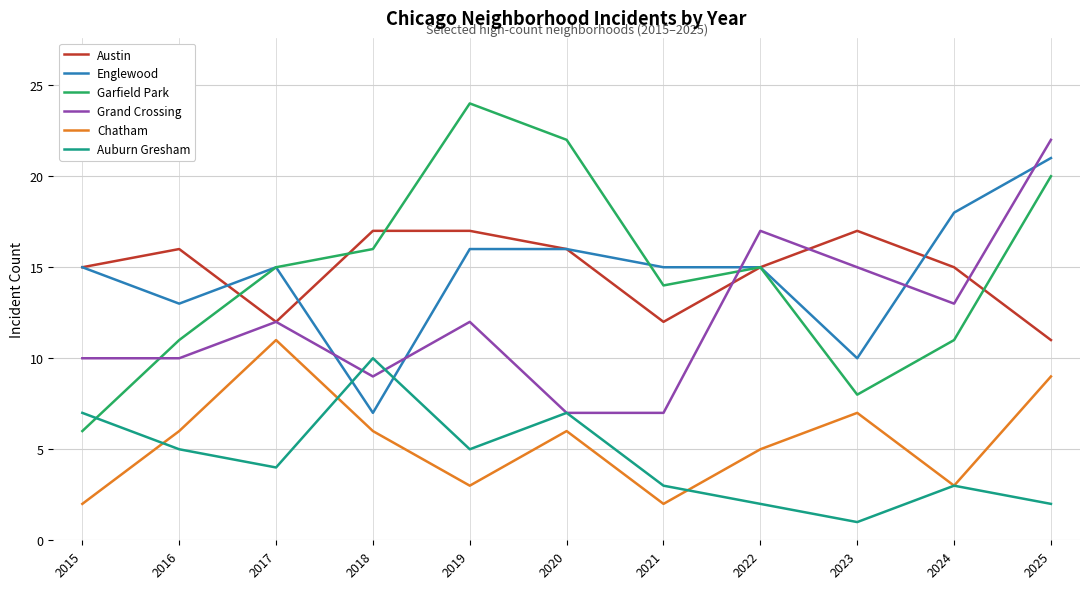

What is the sum of the Grand Crossing values at 2019 and 2022?

29